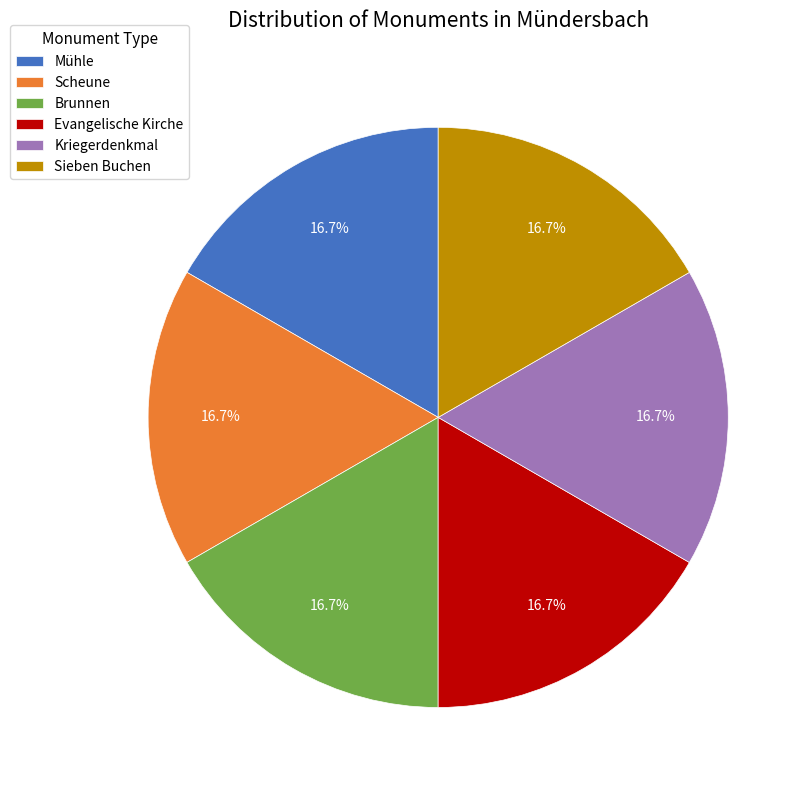

Do Kriegerdenkmal and Scheune together represent more than half of the pie?

No